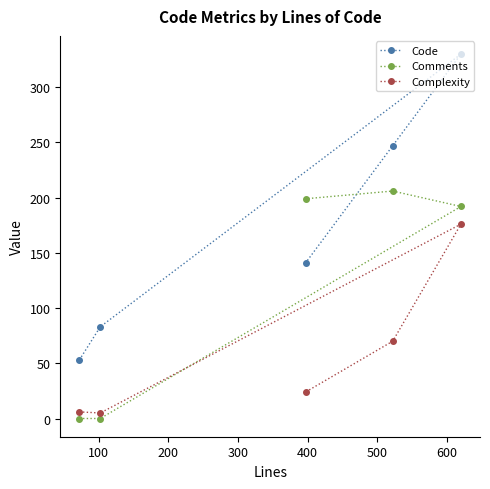

Which series has the largest total across all categories?

Code